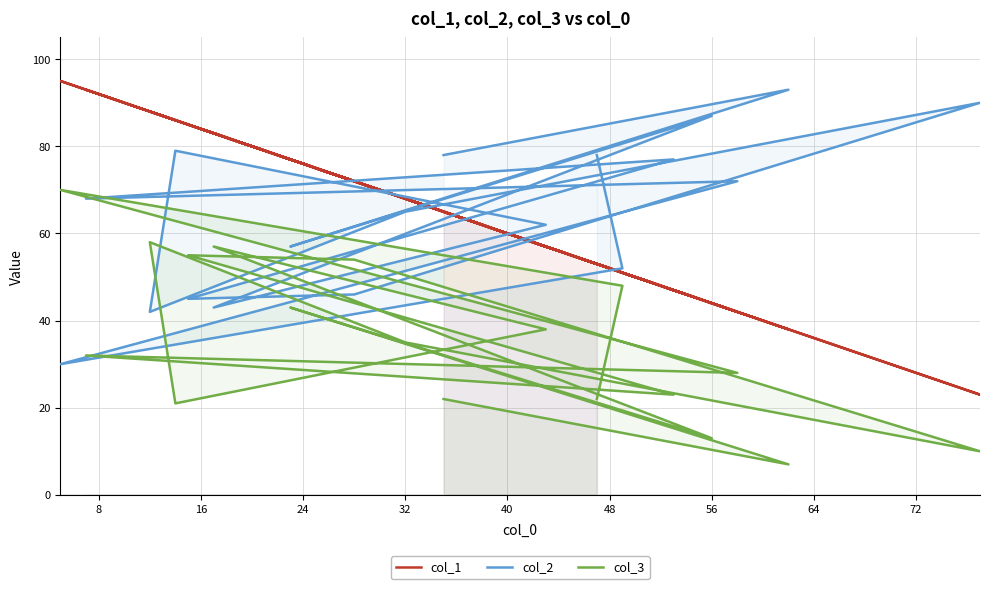

What are all the series names shown in the legend?

col_1, col_2, col_3